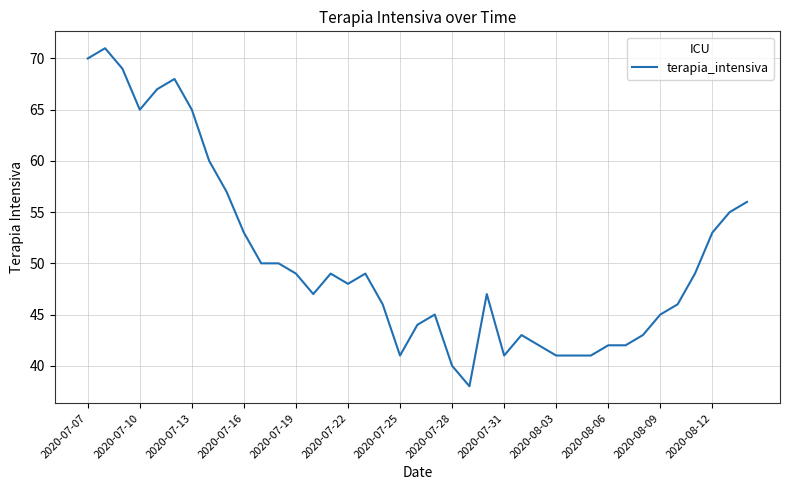

What is the difference between the maximum and minimum values?

33